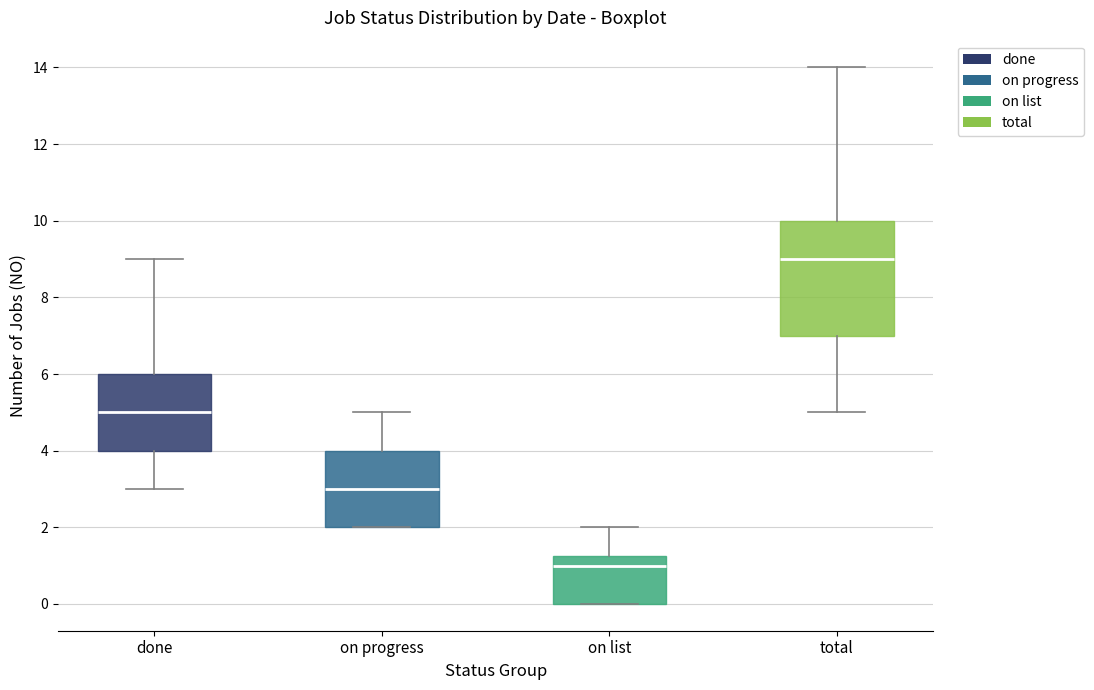

Reading left to right, transcribe this box plot: for each box, give where its median line is, the range the box spans, and where its two whiskers end, as read against the y-axis. The values are not printed on the chart, so give them approximately, as read against the axis.

done: median 5.0, box 4.0 to 6.0, whiskers 3.0 to 9.0
on progress: median 3.0, box 2.0 to 4.0, whiskers 2.0 to 5.0
on list: median 1.0, box 0.0 to 1.2, whiskers 0.0 to 2.0
total: median 9.0, box 7.0 to 10.0, whiskers 5.0 to 14.0